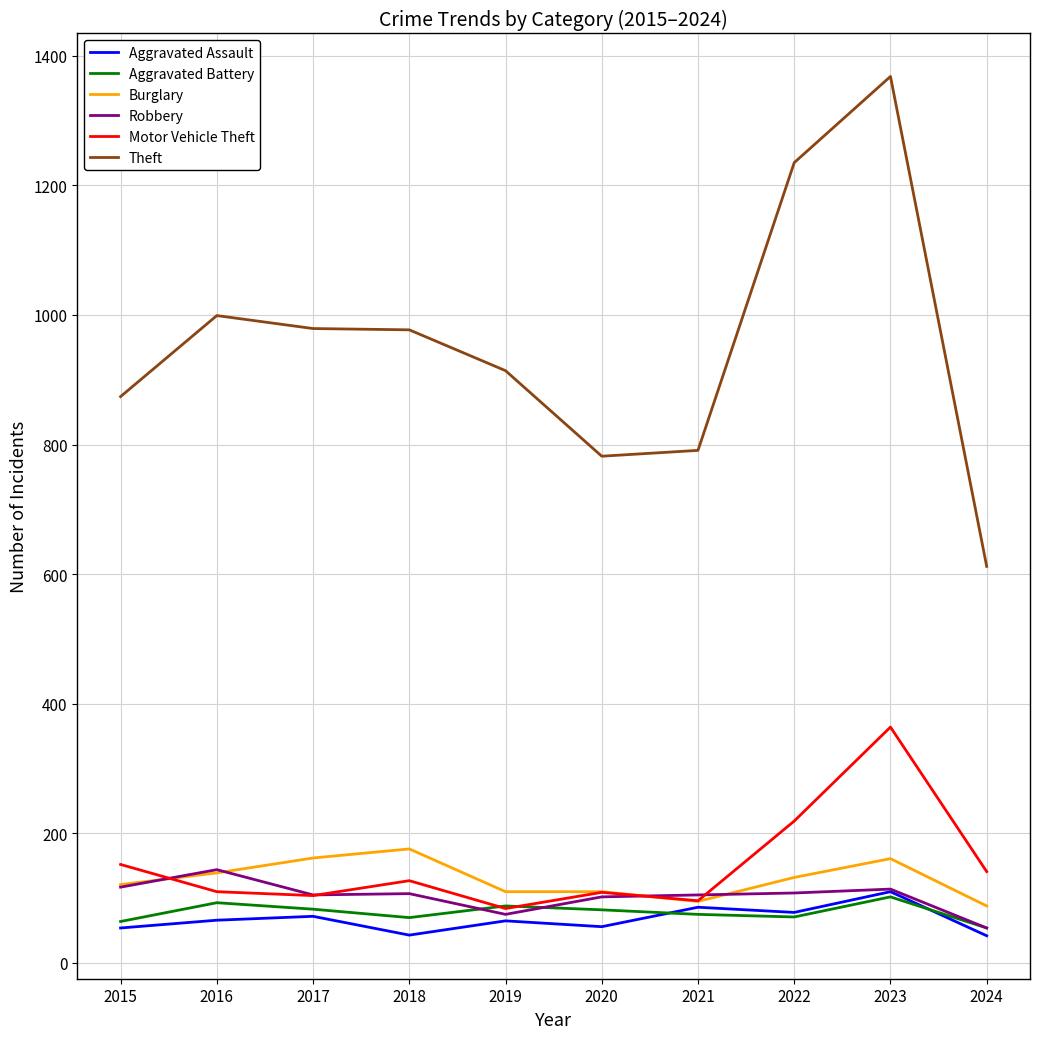

The value of Aggravated Assault at 2017 is 72. True or false?

True